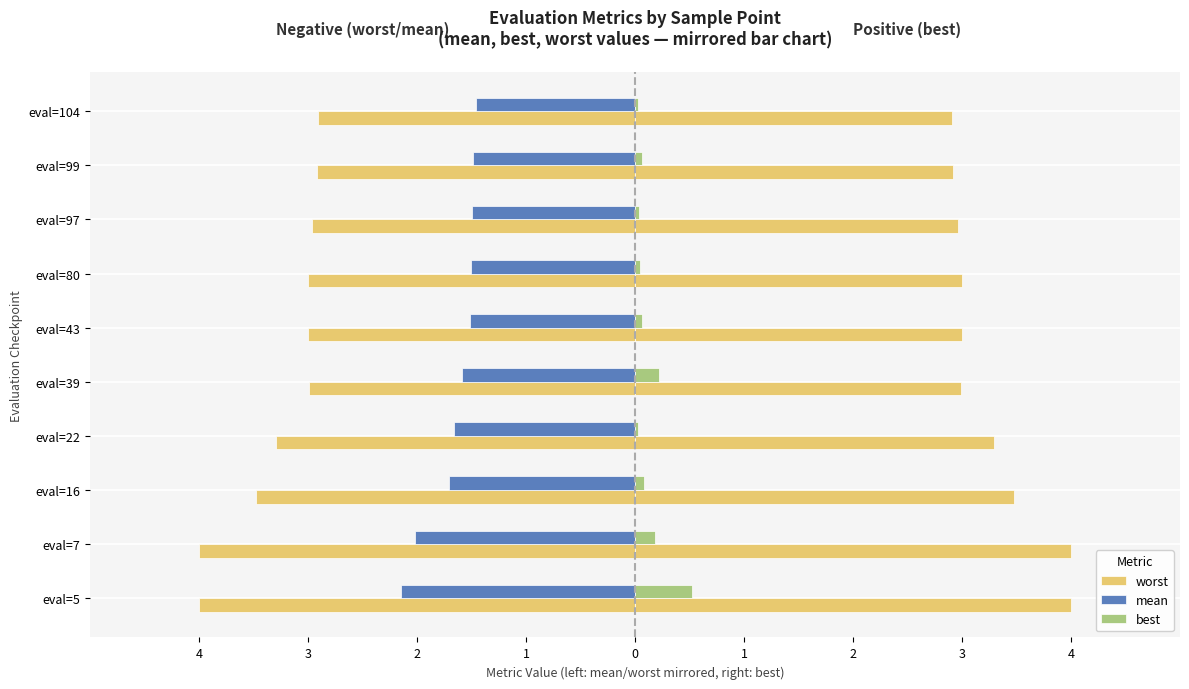

The worst series shows -2.1 at eval=7. True or false?

False